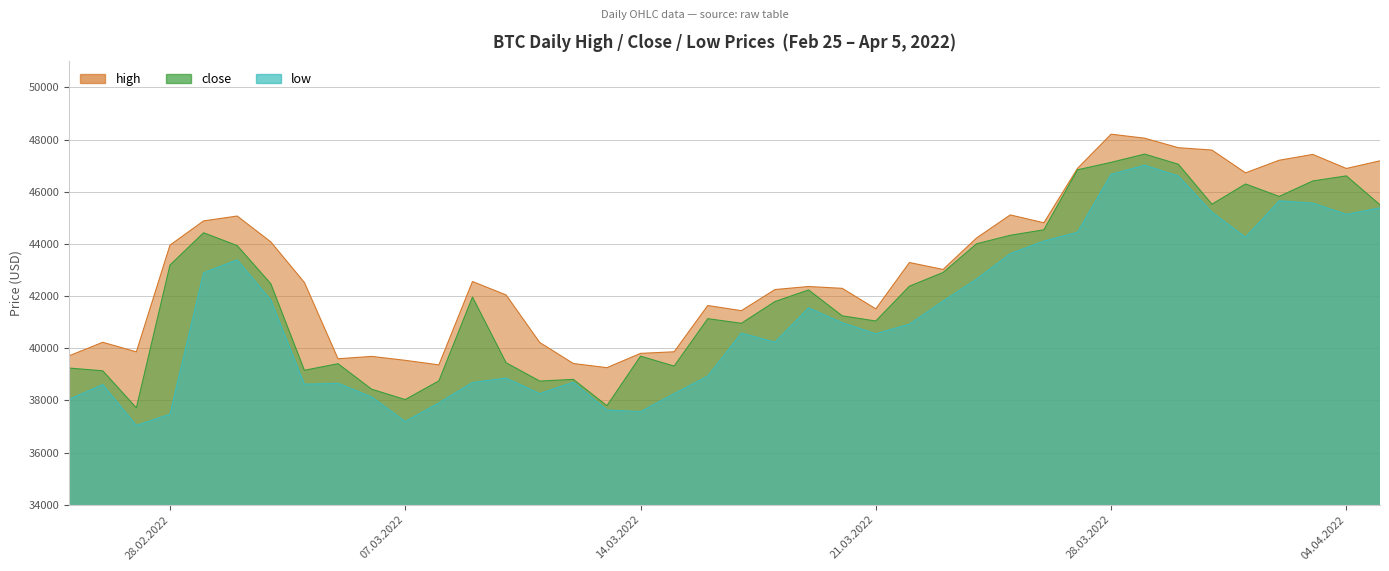

True or false: high and close intersect in this chart.

False